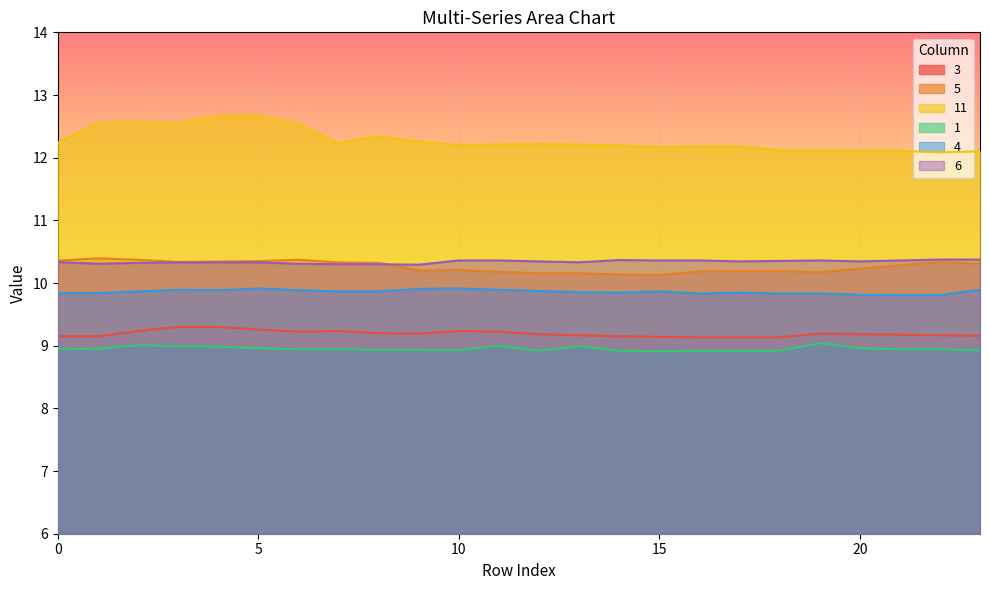

True or false: 3 has more than 2 points higher than both neighbors.

True